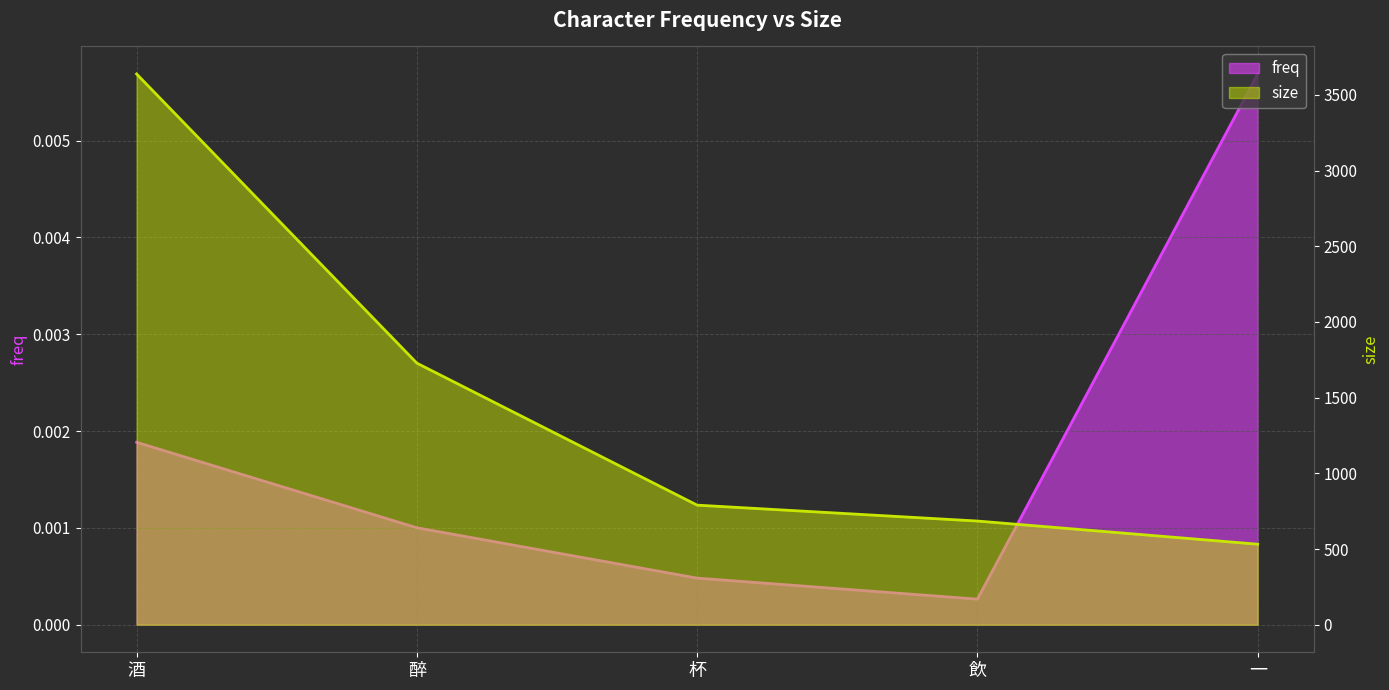

What are all the series names shown in the legend?

freq, size